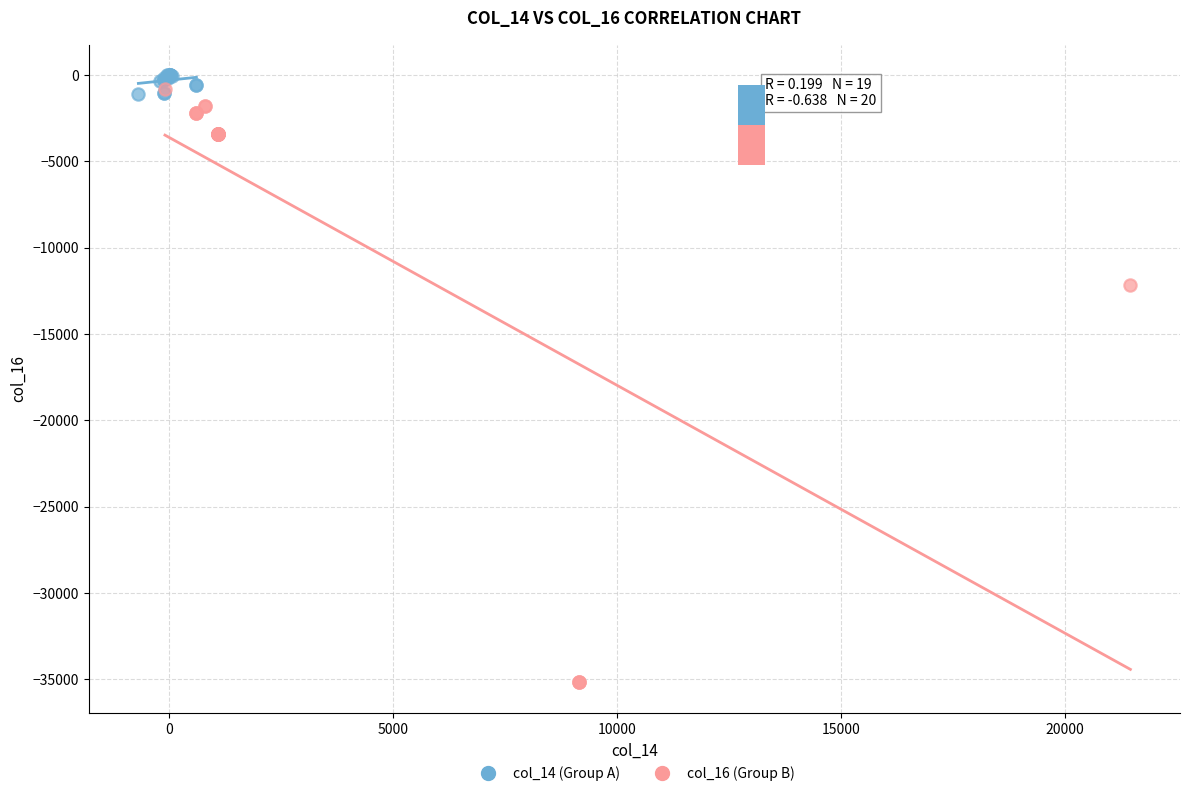

Which series has the widest spread of Y values?

col_16 (Group B)